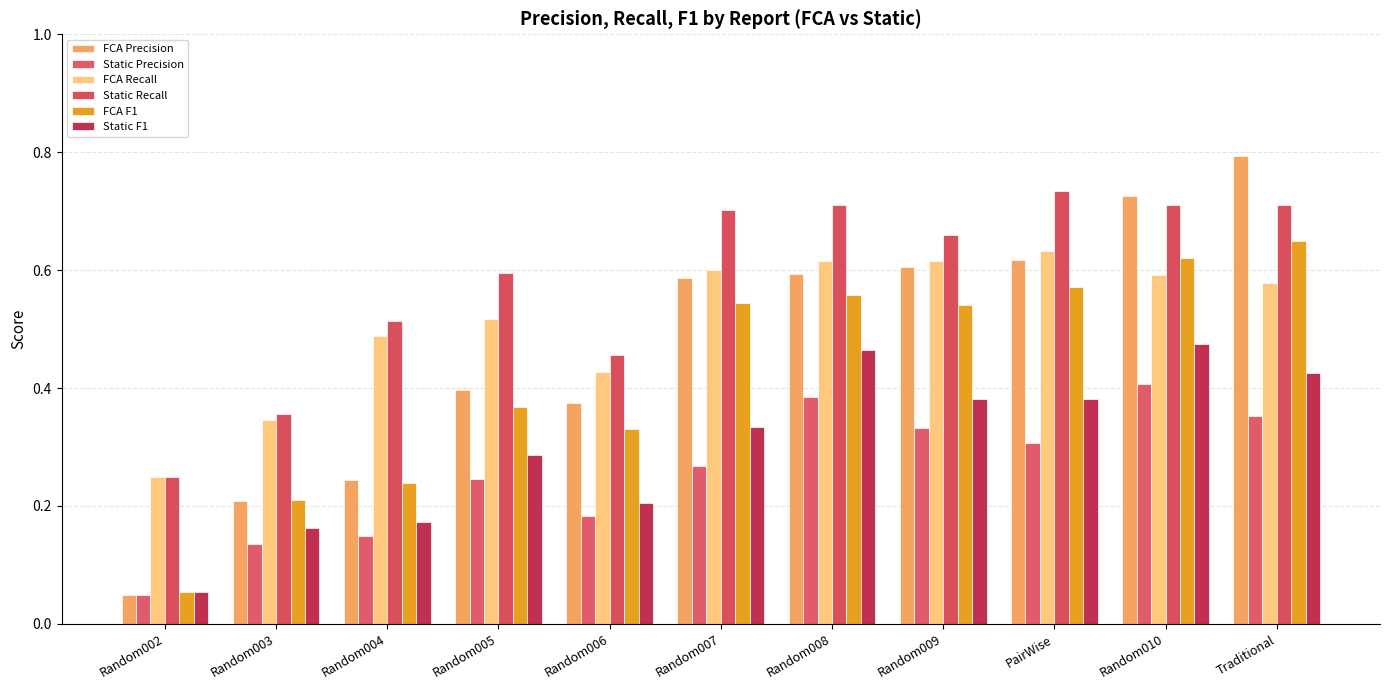

At which label does FCA F1 reach its minimum?

Random002